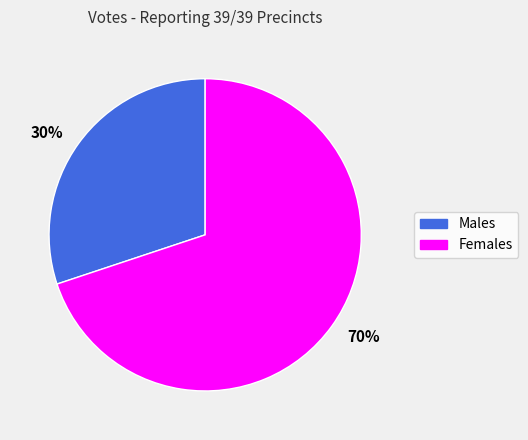

Which slice represents more than half of the pie?

70%